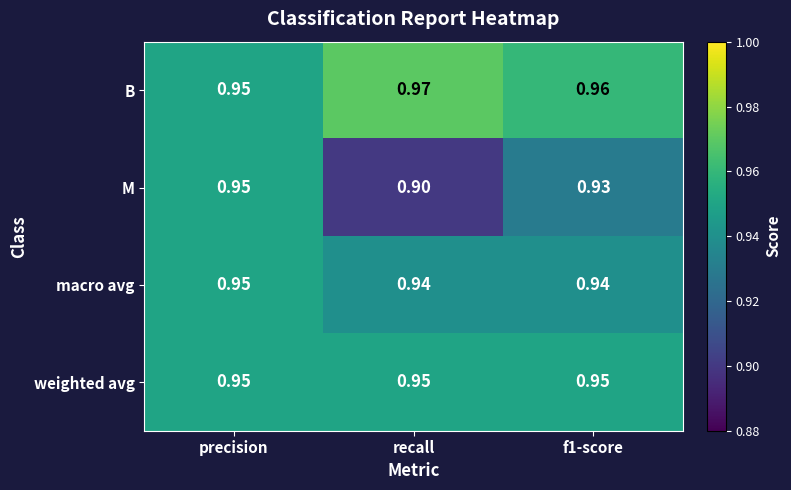

Rank the series at f1-score from lowest to highest value.

M, macro avg, weighted avg, B